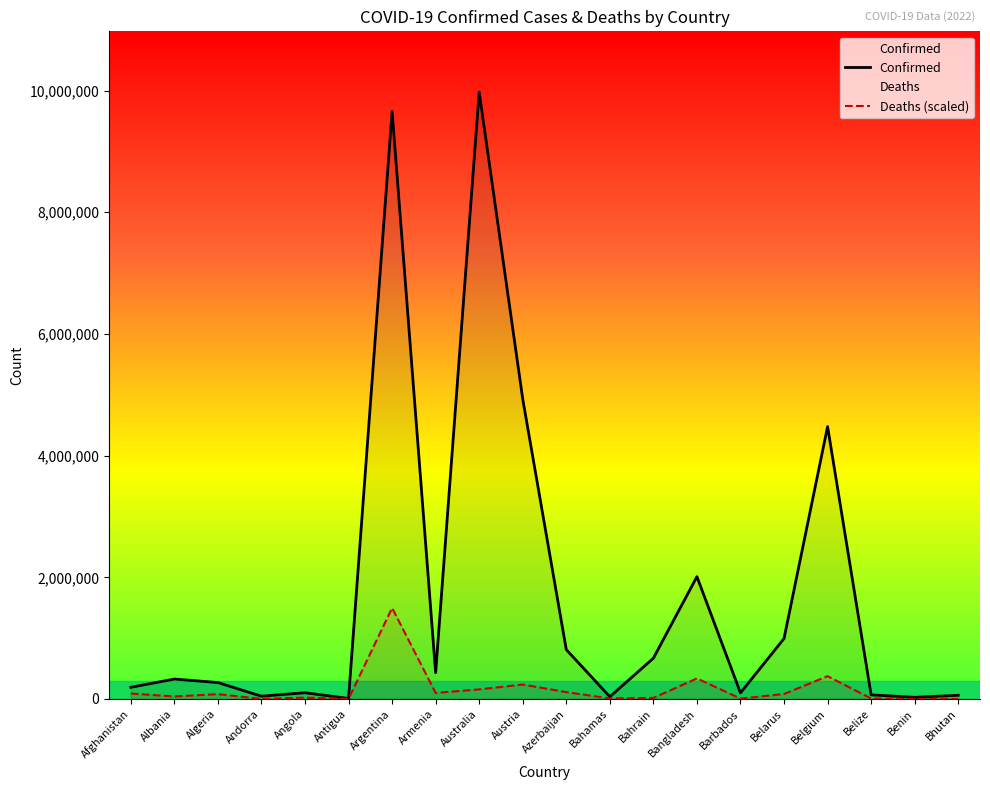

What is the difference between the Deaths (scaled) values at Bangladesh and Azerbaijan?

225374.7